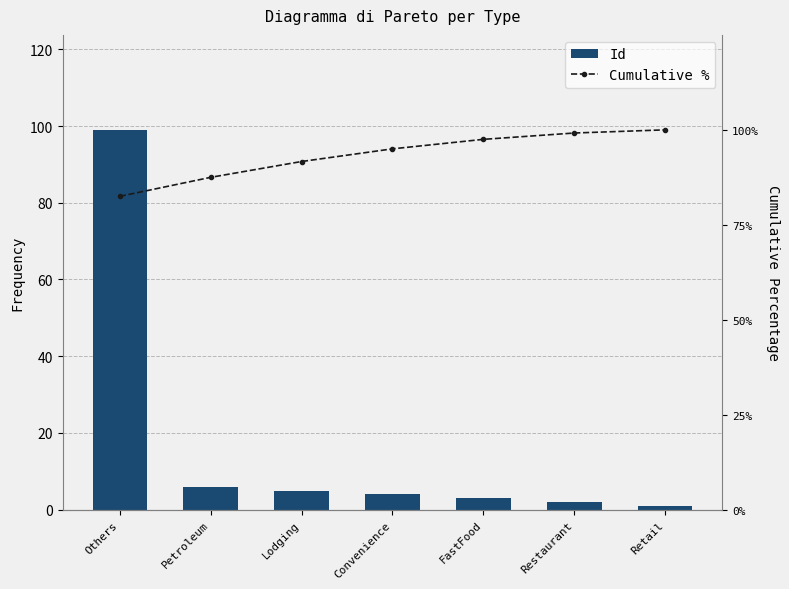

What is the highest value of the Cumulative % series?

100.0